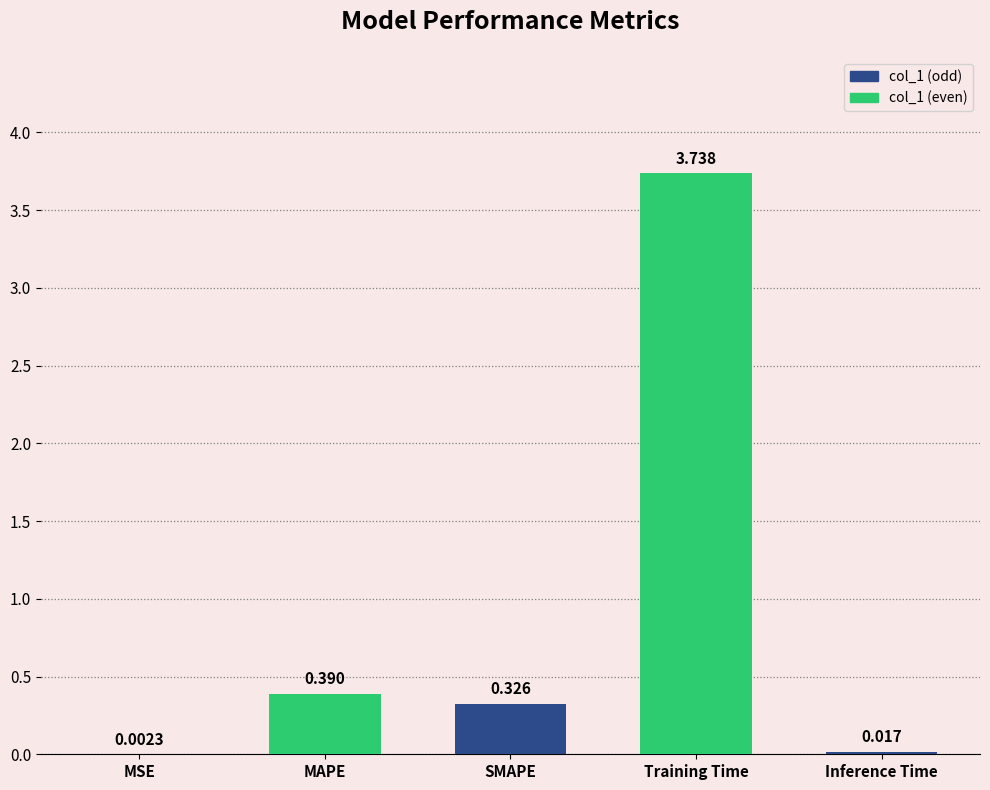

Is it true that the value at Training Time is 6.5?

False